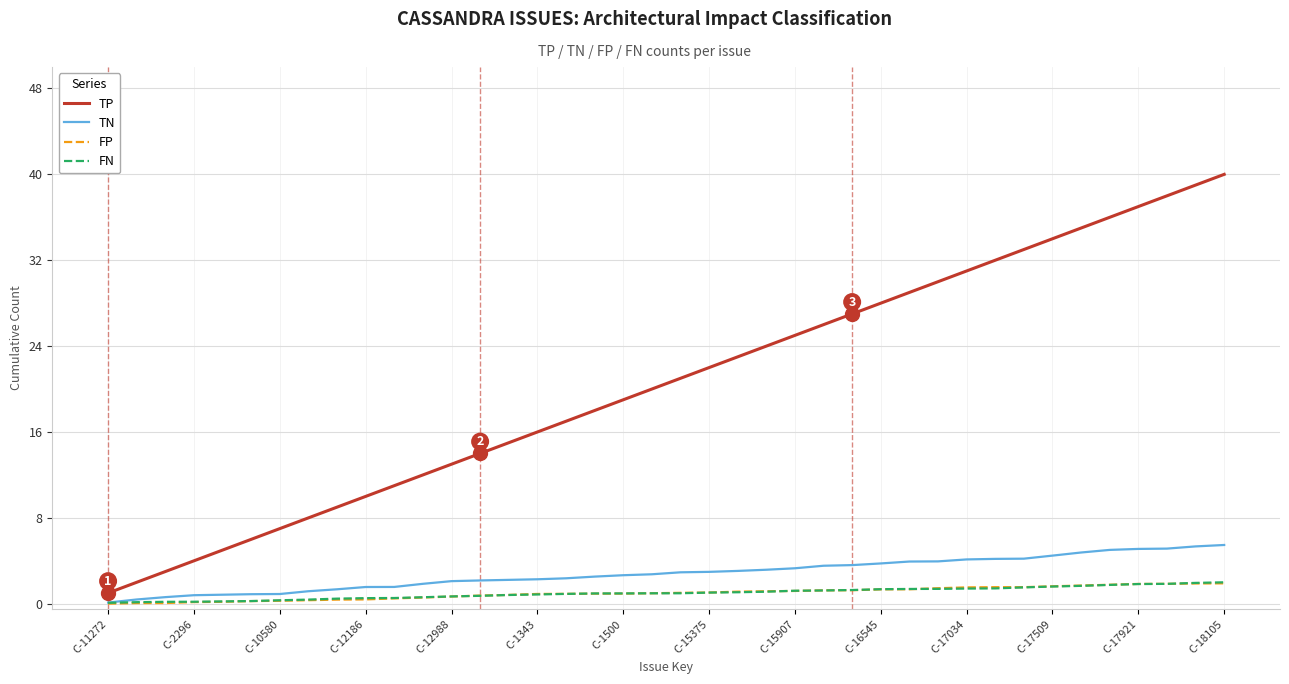

Which series has the largest range (max minus min)?

TP